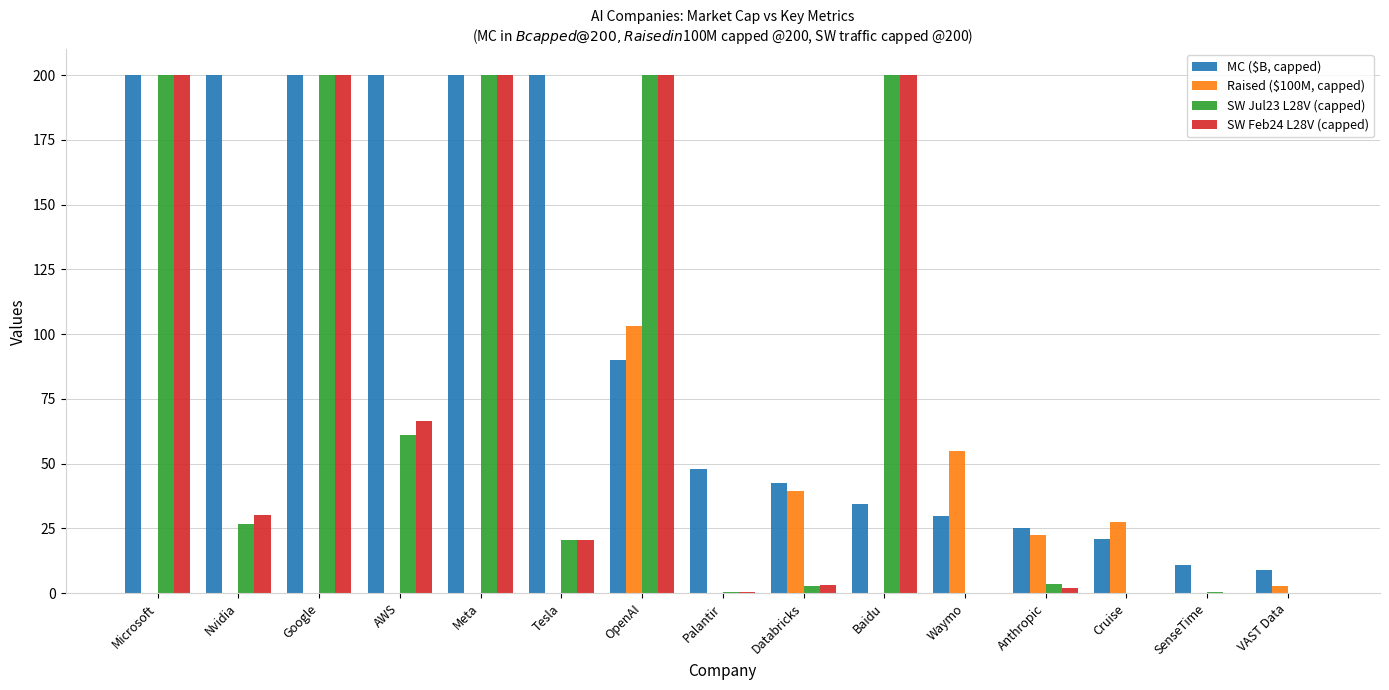

What is the average value of the Raised ($100M, capped) series?

16.7